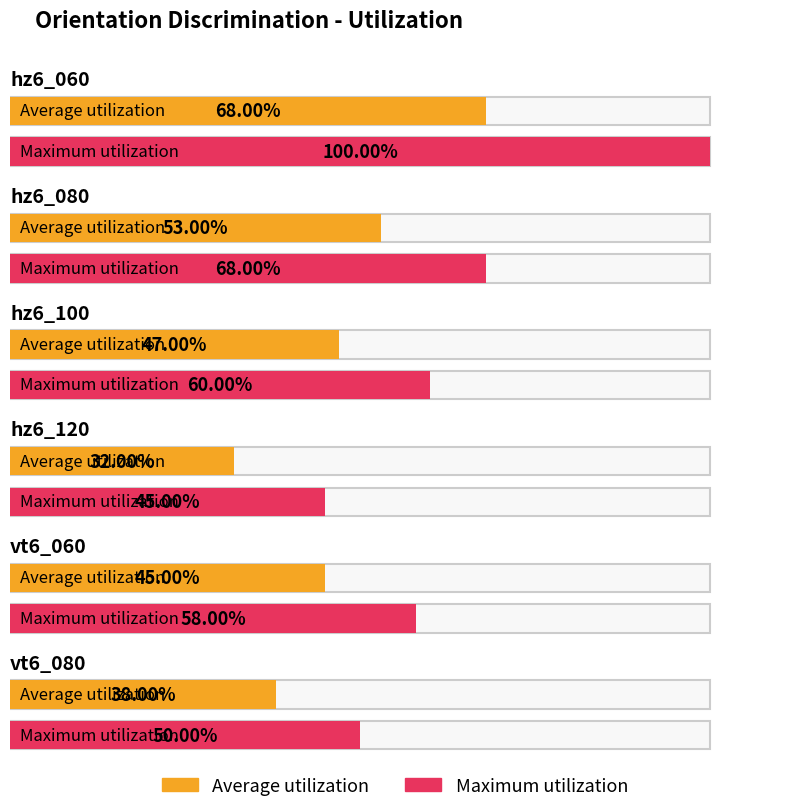

How many data points does each series have?

6